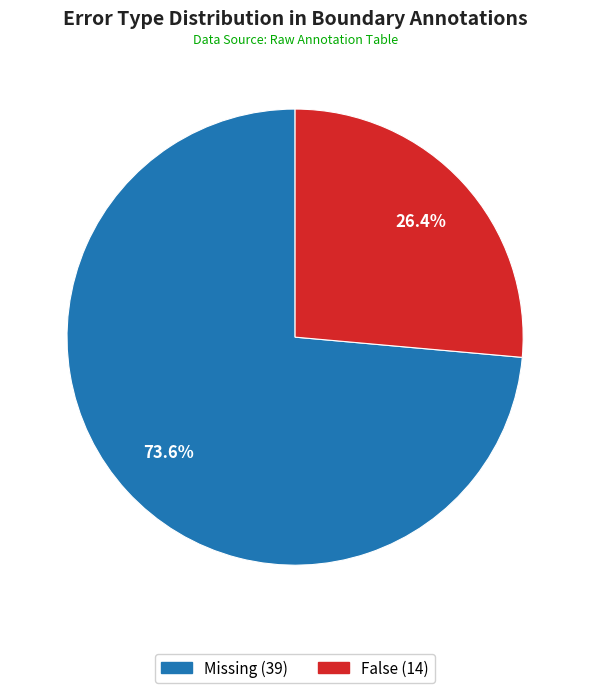

Which has a higher value, False or Missing?

Missing